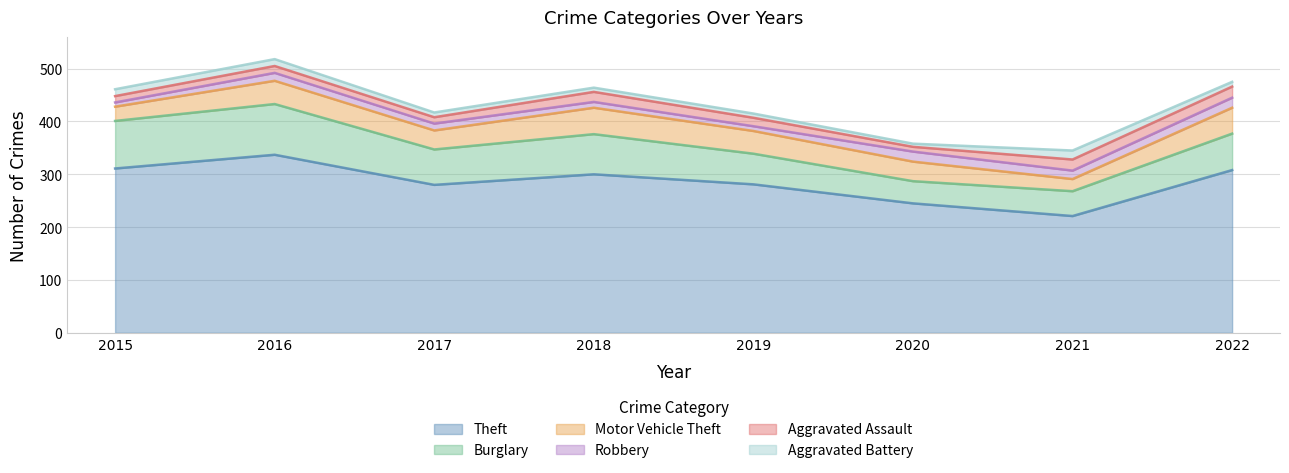

At how many categories does at least one series exceed 175?

8